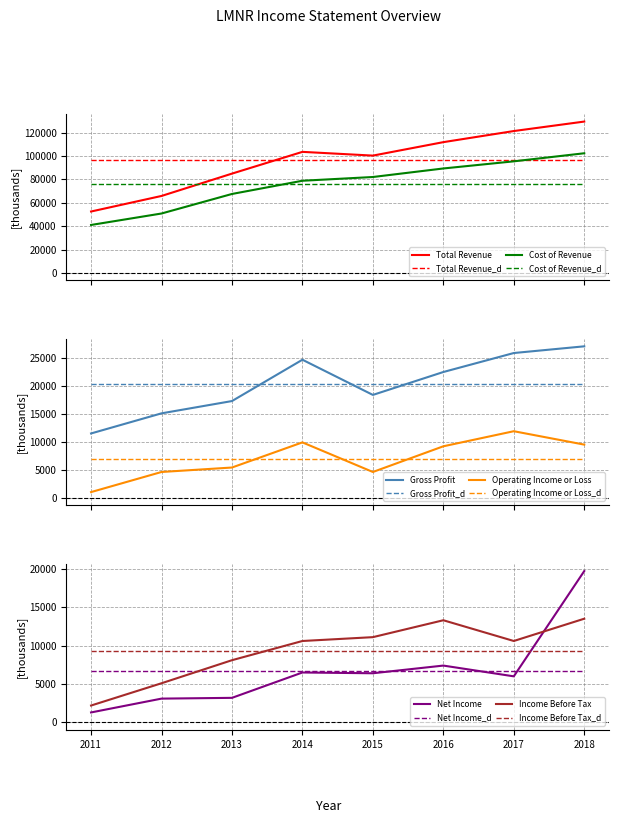

What is the value of the Total Revenue point at the 7th from the left?

121300